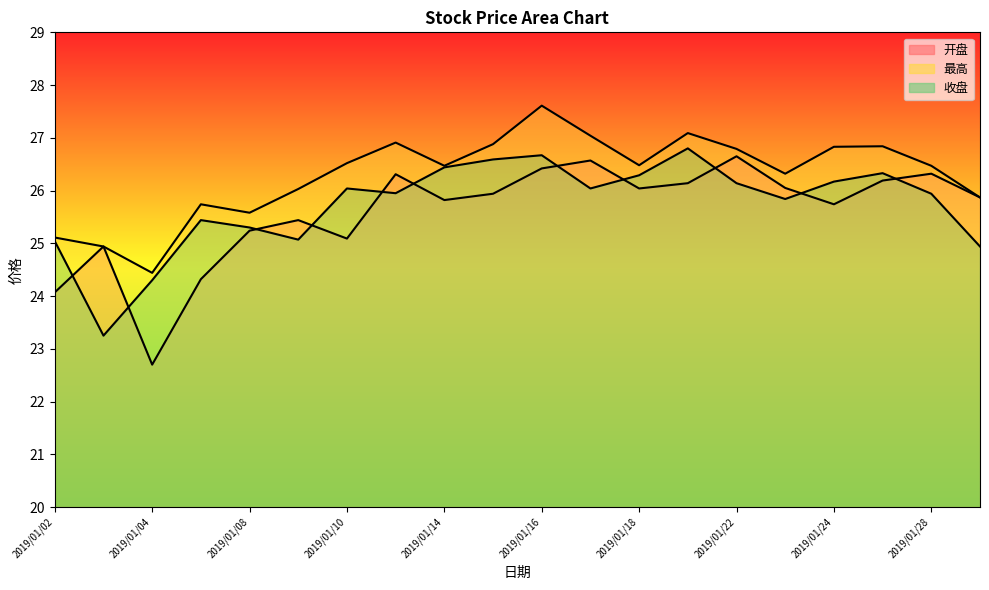

Reading left to right, extract all data points from this chart.

开盘: 2019/01/02=24.1	2019/01/03=24.9	2019/01/04=22.7	2019/01/07=24.3	2019/01/08=25.2	2019/01/09=25.4	2019/01/10=25.1	2019/01/11=26.3	2019/01/14=25.8	2019/01/15=25.9	2019/01/16=26.4	2019/01/17=26.6	2019/01/18=26.0	2019/01/21=26.1	2019/01/22=26.6	2019/01/23=26.1	2019/01/24=25.7	2019/01/25=26.2	2019/01/28=26.3	2019/01/29=25.9
最高: 2019/01/02=25.1	2019/01/03=24.9	2019/01/04=24.4	2019/01/07=25.7	2019/01/08=25.6	2019/01/09=26.0	2019/01/10=26.5	2019/01/11=26.9	2019/01/14=26.5	2019/01/15=26.9	2019/01/16=27.6	2019/01/17=27.0	2019/01/18=26.5	2019/01/21=27.1	2019/01/22=26.8	2019/01/23=26.3	2019/01/24=26.8	2019/01/25=26.8	2019/01/28=26.5	2019/01/29=25.9
收盘: 2019/01/02=25.0	2019/01/03=23.2	2019/01/04=24.3	2019/01/07=25.4	2019/01/08=25.3	2019/01/09=25.1	2019/01/10=26.0	2019/01/11=25.9	2019/01/14=26.4	2019/01/15=26.6	2019/01/16=26.7	2019/01/17=26.0	2019/01/18=26.3	2019/01/21=26.8	2019/01/22=26.1	2019/01/23=25.8	2019/01/24=26.2	2019/01/25=26.3	2019/01/28=25.9	2019/01/29=24.9